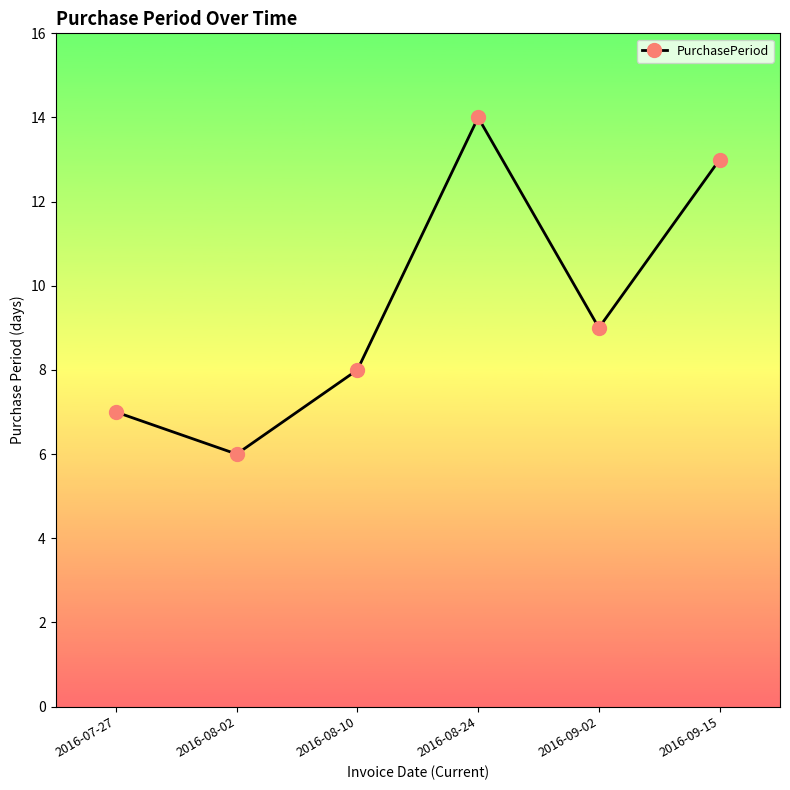

What is the change in value from 2016-07-27 to 2016-08-24?

+7